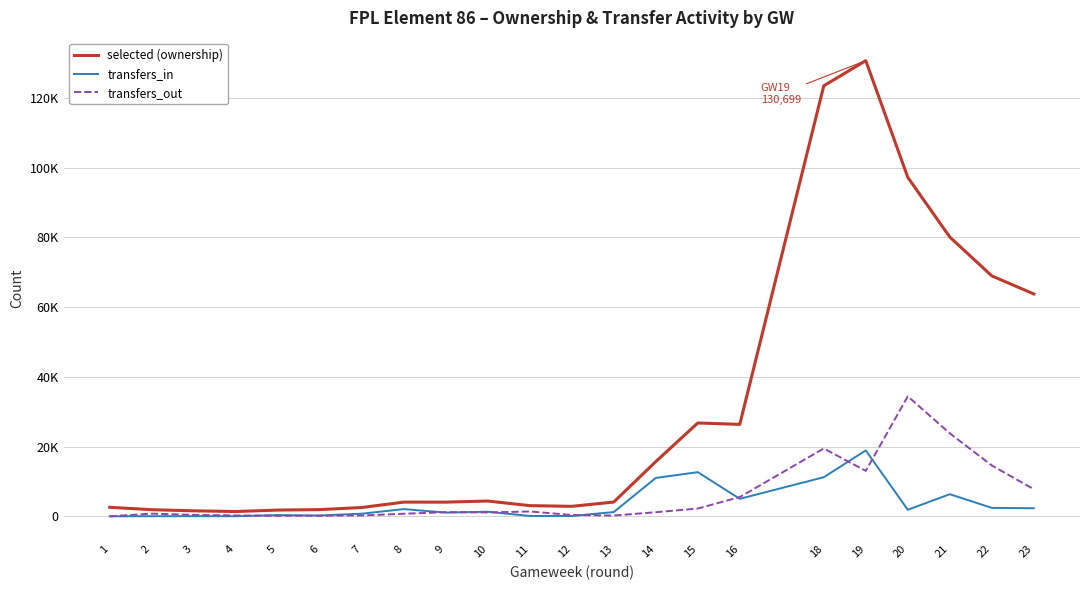

Is this an area chart (filled region under the line)?

No